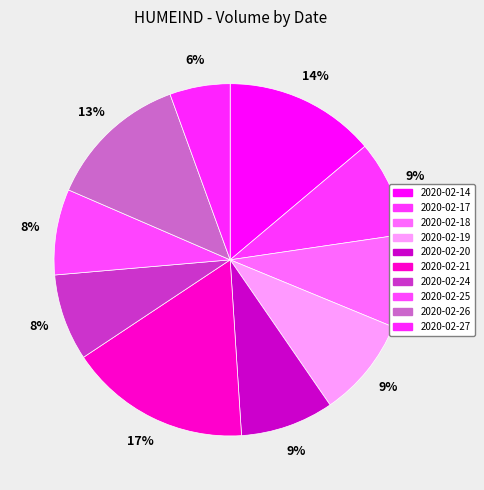

Rank the categories by value from lowest to highest.

2020-02-27, 2020-02-25, 2020-02-24, 2020-02-18, 2020-02-20, 2020-02-17, 2020-02-19, 2020-02-26, 2020-02-14, 2020-02-21